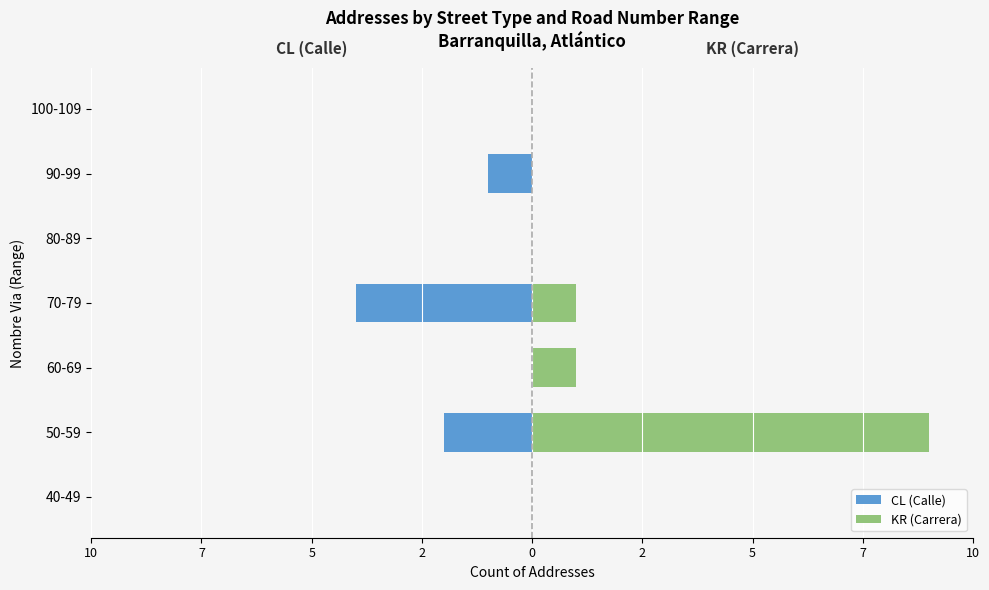

Are the bars grouped side by side (vs. stacked)?

Yes